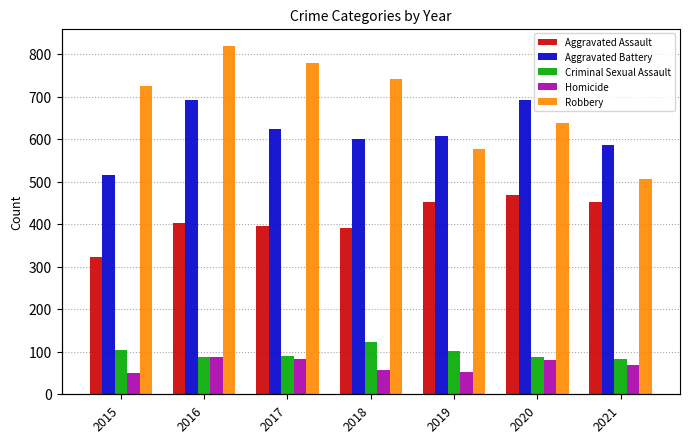

At which label does Criminal Sexual Assault first exceed 90?

2015